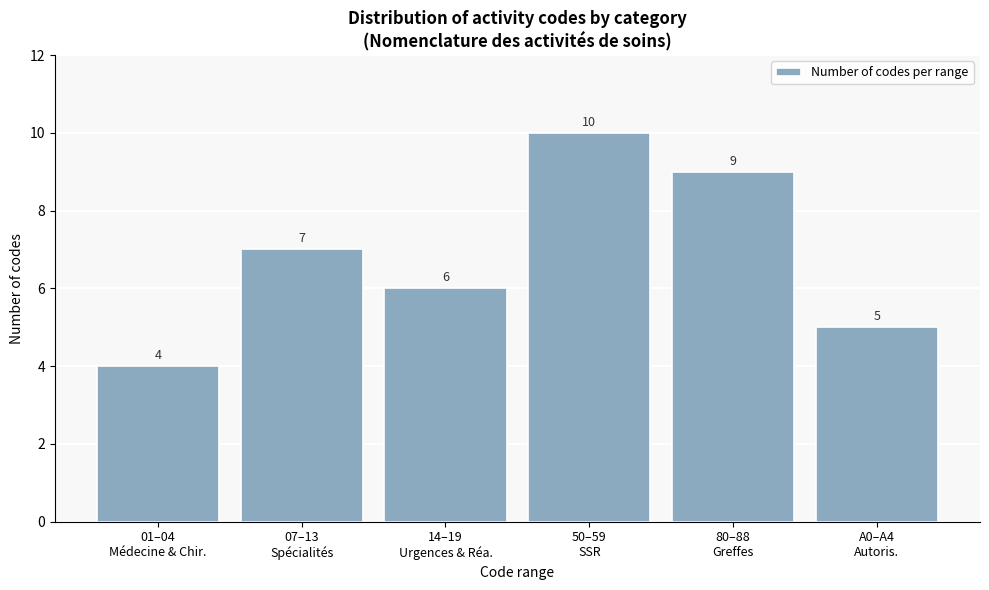

Reading right to left, list all the values displayed in this chart.

5	9	10	6	7	4